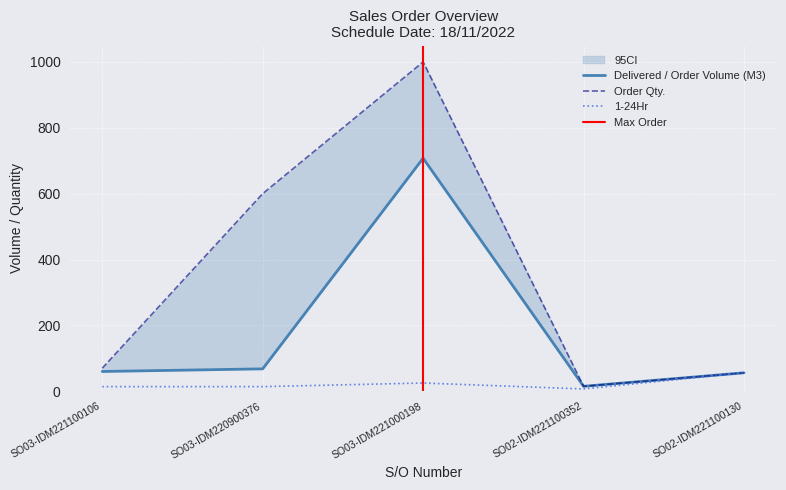

True or false: 1-24Hr and Delivered / Order Volume (M3) cross at least once.

False